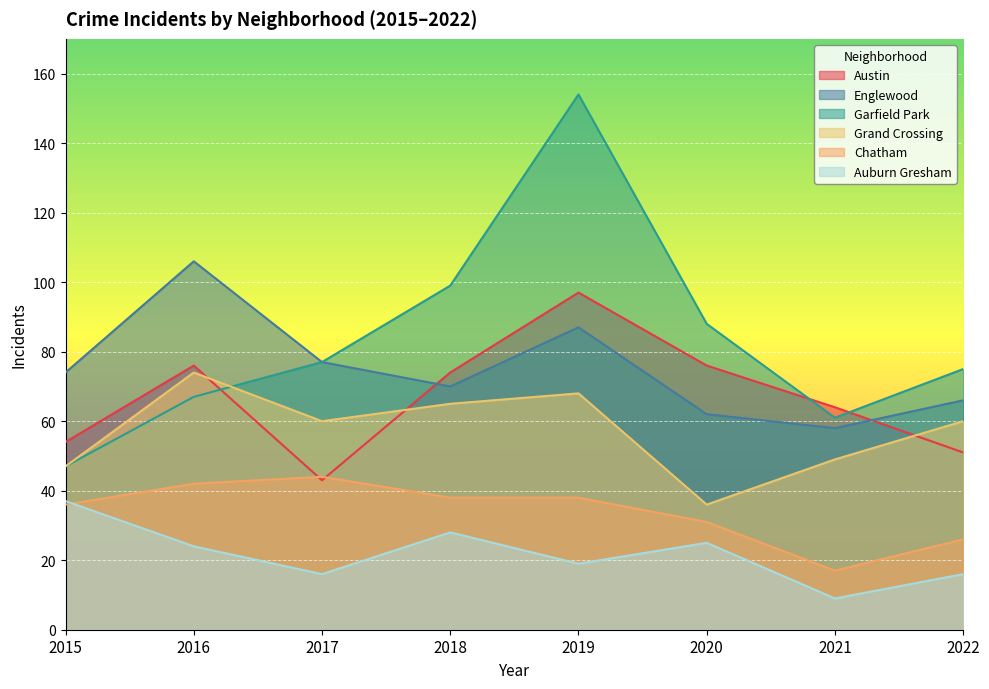

How many lines are shown in the chart?

6